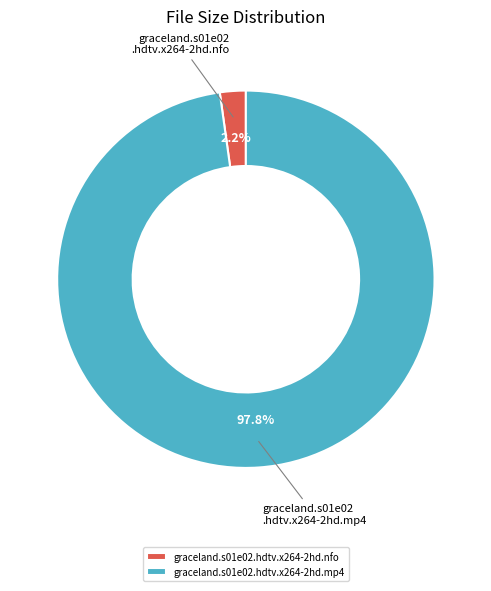

How many slices are in this pie chart?

2